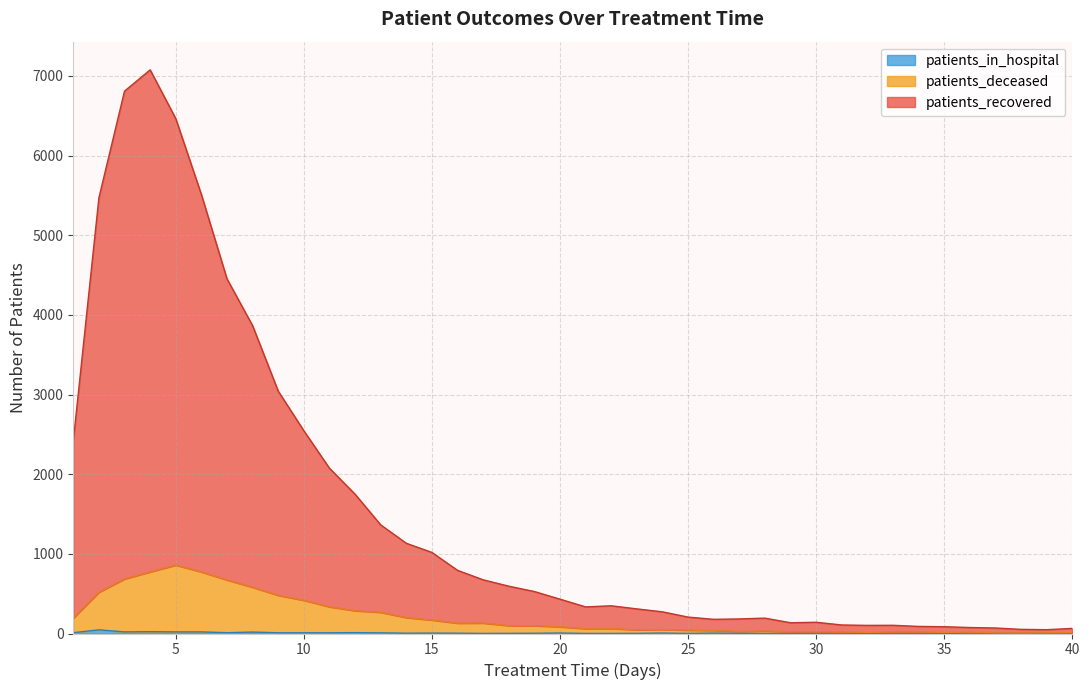

Rank the series by their maximum value, from lowest to highest.

patients_in_hospital, patients_deceased, patients_recovered